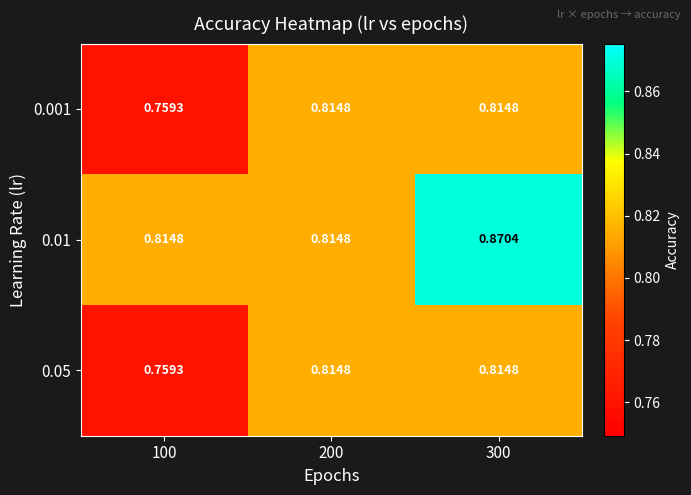

Which series has the largest range (max minus min)?

0.01